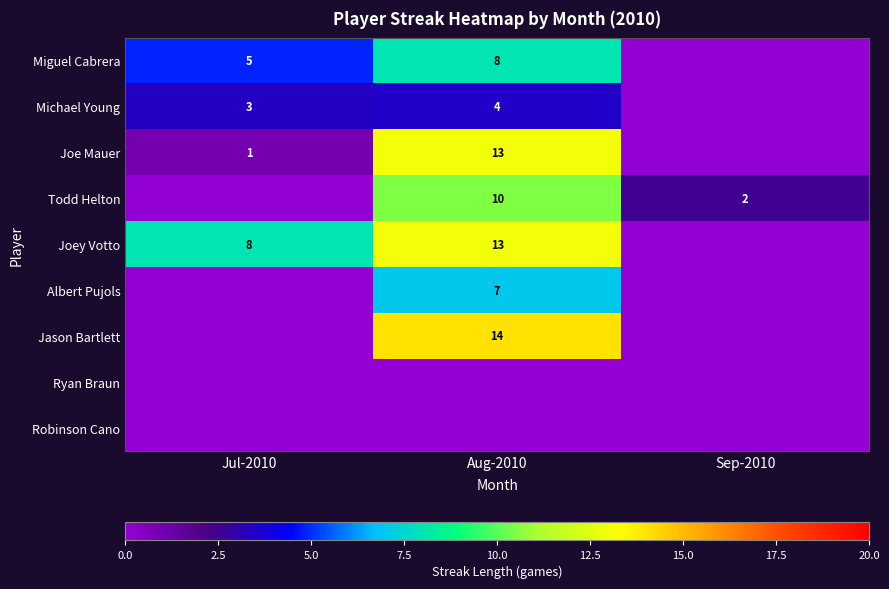

True or false: Joey Votto has a value of 13 at Aug-2010.

True